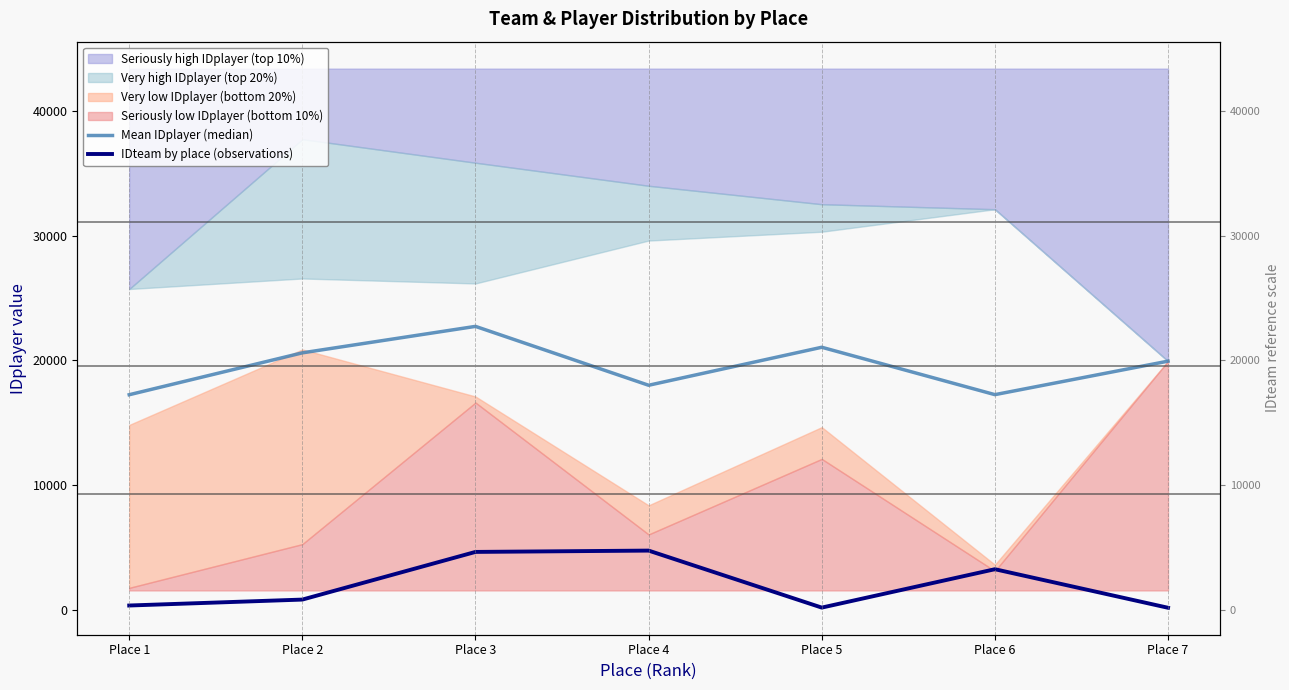

The Mean IDplayer (median) series shows 5789 at Place 1. True or false?

False